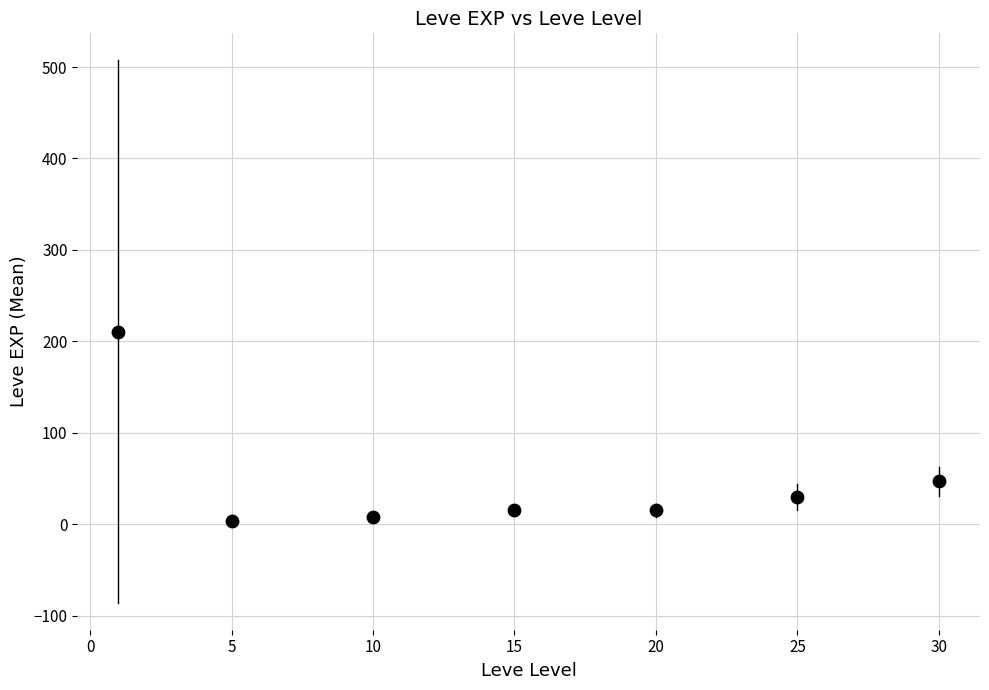

What Y value in the scatter plot is closest to 107?

47.0